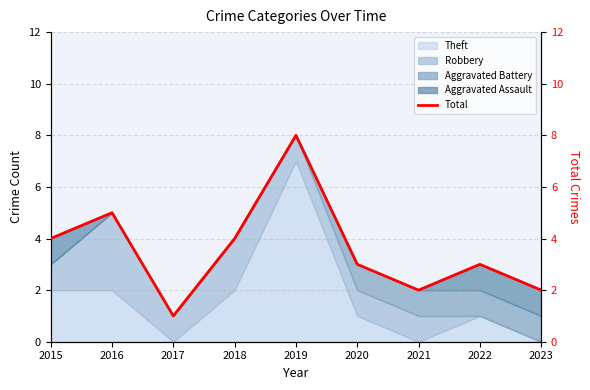

Read the value at 2017.

1